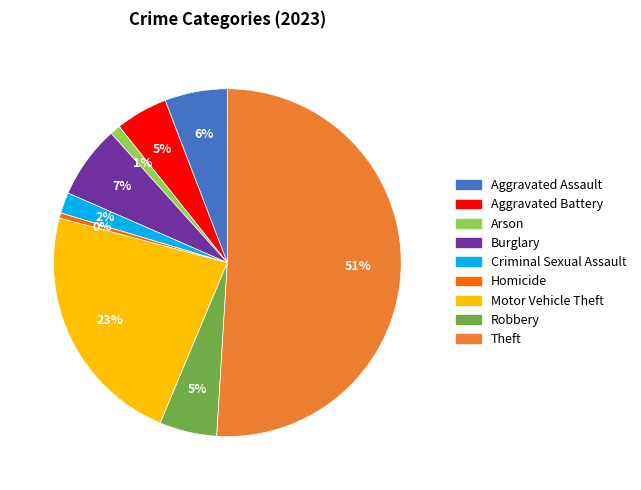

To the nearest percent, what percentage of the pie is Arson?

1%